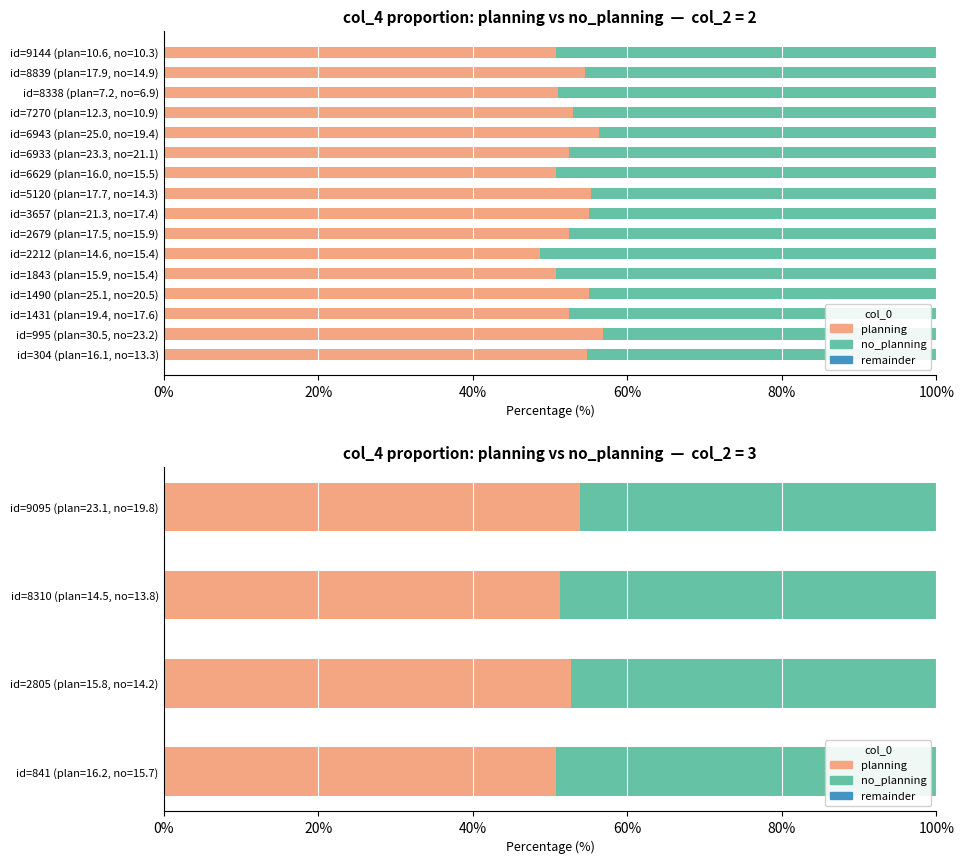

Between id=8310 (plan=14.5, no=13.8) and id=841 (plan=16.2, no=15.7), which is larger?

id=8310 (plan=14.5, no=13.8)